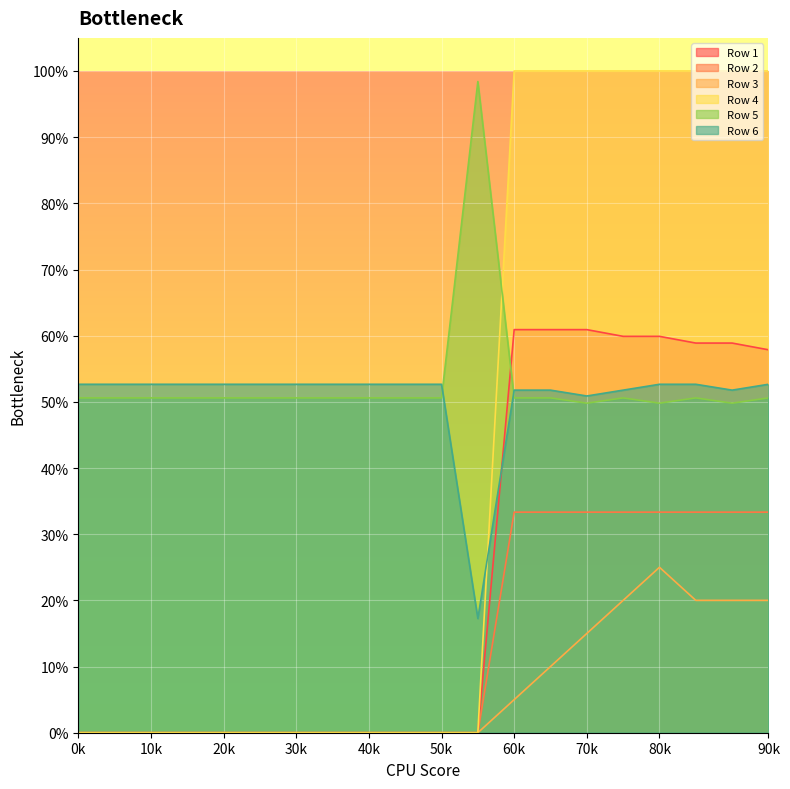

Rank the series by their maximum value, from lowest to highest.

Row 3, Row 2, Row 6, Row 1, Row 5, Row 4